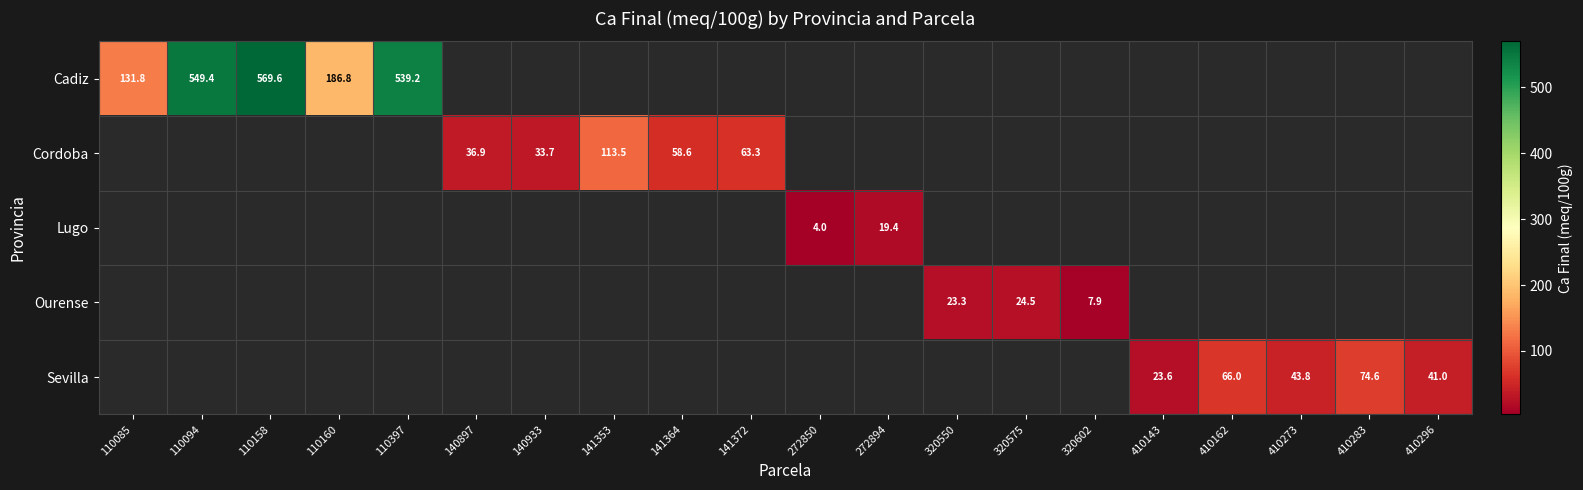

What is the approximate value of Sevilla at 410143?

23.6